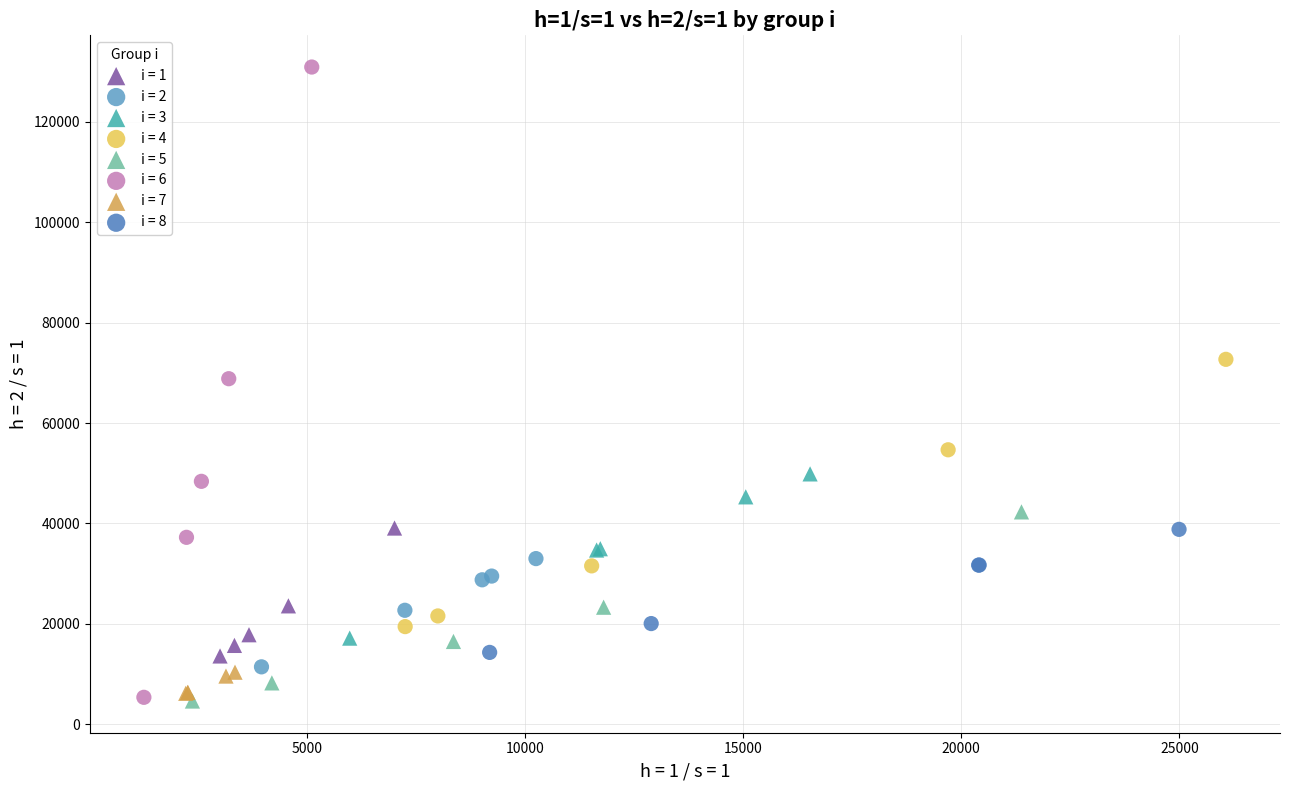

Which series contains the highest Y value?

i = 6